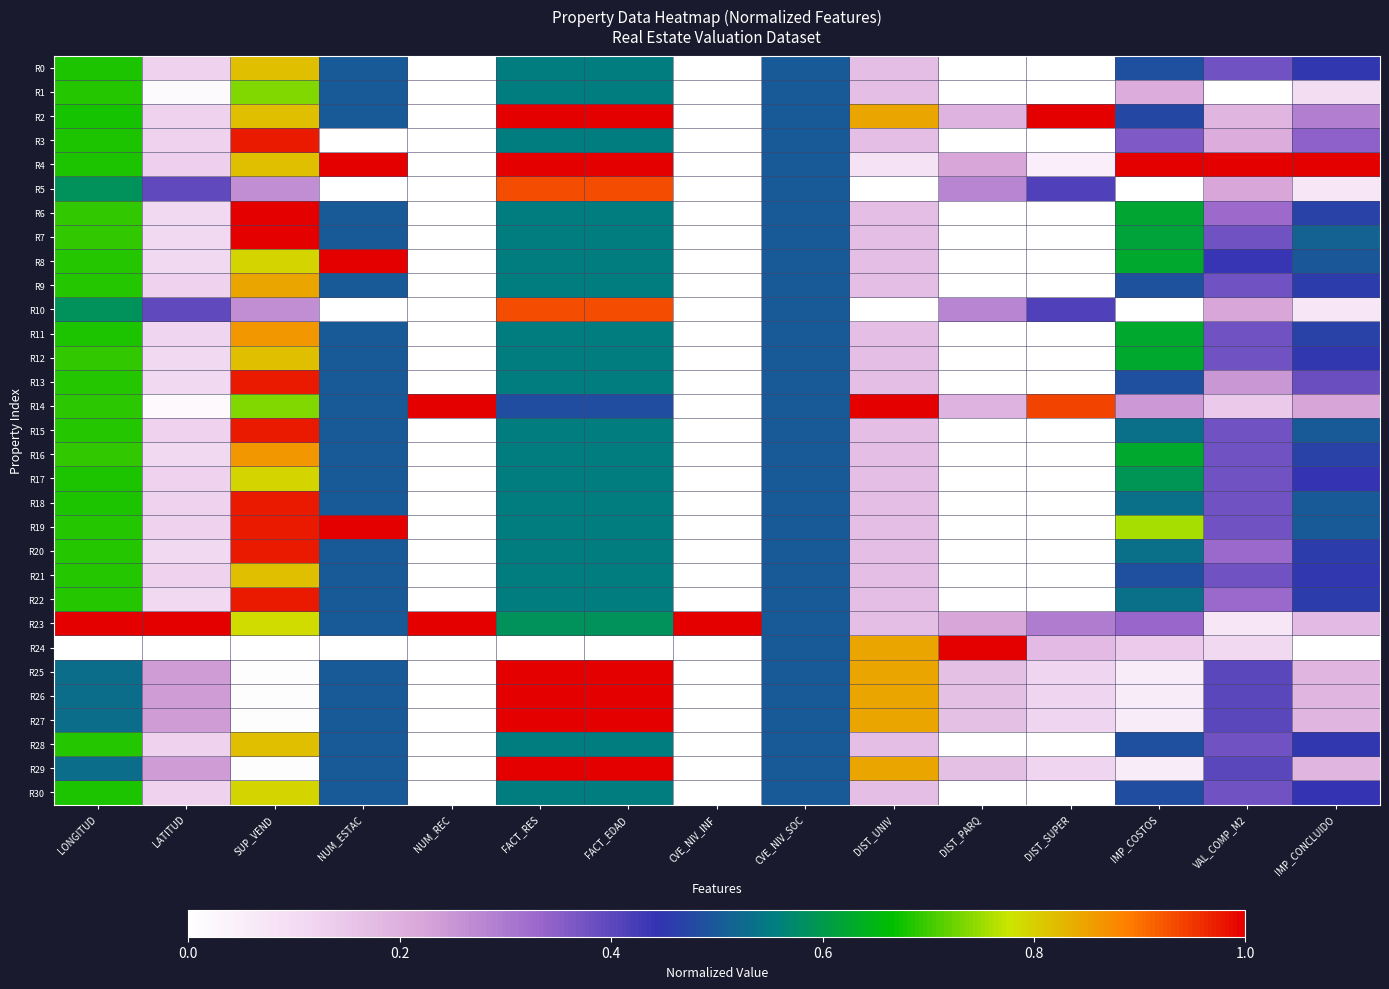

Reading left to right, transcribe all the data shown in this chart.

R0: LONGITUD=0.7	LATITUD=0.1	SUP_VEND=0.8	NUM_ESTAC=0.5	NUM_REC=0.0	FACT_RES=0.6	FACT_EDAD=0.6	CVE_NIV_INF=0.0	CVE_NIV_SOC=0.5	DIST_UNIV=0.2	DIST_PARQ=0.0	DIST_SUPER=0.0	IMP_COSTOS=0.5	VAL_COMP_M2=0.4	IMP_CONCLUIDO=0.5
R1: LONGITUD=0.7	LATITUD=0.0	SUP_VEND=0.7	NUM_ESTAC=0.5	NUM_REC=0.0	FACT_RES=0.6	FACT_EDAD=0.6	CVE_NIV_INF=0.0	CVE_NIV_SOC=0.5	DIST_UNIV=0.2	DIST_PARQ=0.0	DIST_SUPER=0.0	IMP_COSTOS=0.2	VAL_COMP_M2=0.0	IMP_CONCLUIDO=0.1
R2: LONGITUD=0.7	LATITUD=0.1	SUP_VEND=0.8	NUM_ESTAC=0.5	NUM_REC=0.0	FACT_RES=1.0	FACT_EDAD=1.0	CVE_NIV_INF=0.0	CVE_NIV_SOC=0.5	DIST_UNIV=0.8	DIST_PARQ=0.2	DIST_SUPER=1.0	IMP_COSTOS=0.5	VAL_COMP_M2=0.2	IMP_CONCLUIDO=0.3
R3: LONGITUD=0.7	LATITUD=0.1	SUP_VEND=1.0	NUM_ESTAC=0.0	NUM_REC=0.0	FACT_RES=0.6	FACT_EDAD=0.6	CVE_NIV_INF=0.0	CVE_NIV_SOC=0.5	DIST_UNIV=0.2	DIST_PARQ=0.0	DIST_SUPER=0.0	IMP_COSTOS=0.4	VAL_COMP_M2=0.2	IMP_CONCLUIDO=0.3
R4: LONGITUD=0.7	LATITUD=0.1	SUP_VEND=0.8	NUM_ESTAC=1.0	NUM_REC=0.0	FACT_RES=1.0	FACT_EDAD=1.0	CVE_NIV_INF=0.0	CVE_NIV_SOC=0.5	DIST_UNIV=0.1	DIST_PARQ=0.2	DIST_SUPER=0.0	IMP_COSTOS=1.0	VAL_COMP_M2=1.0	IMP_CONCLUIDO=1.0
R5: LONGITUD=0.6	LATITUD=0.4	SUP_VEND=0.3	NUM_ESTAC=0.0	NUM_REC=0.0	FACT_RES=0.9	FACT_EDAD=0.9	CVE_NIV_INF=0.0	CVE_NIV_SOC=0.5	DIST_UNIV=0.0	DIST_PARQ=0.3	DIST_SUPER=0.4	IMP_COSTOS=0.0	VAL_COMP_M2=0.2	IMP_CONCLUIDO=0.1
R6: LONGITUD=0.7	LATITUD=0.1	SUP_VEND=1.0	NUM_ESTAC=0.5	NUM_REC=0.0	FACT_RES=0.6	FACT_EDAD=0.6	CVE_NIV_INF=0.0	CVE_NIV_SOC=0.5	DIST_UNIV=0.2	DIST_PARQ=0.0	DIST_SUPER=0.0	IMP_COSTOS=0.6	VAL_COMP_M2=0.3	IMP_CONCLUIDO=0.5
R7: LONGITUD=0.7	LATITUD=0.1	SUP_VEND=1.0	NUM_ESTAC=0.5	NUM_REC=0.0	FACT_RES=0.6	FACT_EDAD=0.6	CVE_NIV_INF=0.0	CVE_NIV_SOC=0.5	DIST_UNIV=0.2	DIST_PARQ=0.0	DIST_SUPER=0.0	IMP_COSTOS=0.6	VAL_COMP_M2=0.4	IMP_CONCLUIDO=0.5
R8: LONGITUD=0.7	LATITUD=0.1	SUP_VEND=0.8	NUM_ESTAC=1.0	NUM_REC=0.0	FACT_RES=0.6	FACT_EDAD=0.6	CVE_NIV_INF=0.0	CVE_NIV_SOC=0.5	DIST_UNIV=0.2	DIST_PARQ=0.0	DIST_SUPER=0.0	IMP_COSTOS=0.6	VAL_COMP_M2=0.4	IMP_CONCLUIDO=0.5
R9: LONGITUD=0.7	LATITUD=0.1	SUP_VEND=0.8	NUM_ESTAC=0.5	NUM_REC=0.0	FACT_RES=0.6	FACT_EDAD=0.6	CVE_NIV_INF=0.0	CVE_NIV_SOC=0.5	DIST_UNIV=0.2	DIST_PARQ=0.0	DIST_SUPER=0.0	IMP_COSTOS=0.5	VAL_COMP_M2=0.4	IMP_CONCLUIDO=0.5
R10: LONGITUD=0.6	LATITUD=0.4	SUP_VEND=0.3	NUM_ESTAC=0.0	NUM_REC=0.0	FACT_RES=0.9	FACT_EDAD=0.9	CVE_NIV_INF=0.0	CVE_NIV_SOC=0.5	DIST_UNIV=0.0	DIST_PARQ=0.3	DIST_SUPER=0.4	IMP_COSTOS=0.0	VAL_COMP_M2=0.2	IMP_CONCLUIDO=0.1
R11: LONGITUD=0.7	LATITUD=0.1	SUP_VEND=0.9	NUM_ESTAC=0.5	NUM_REC=0.0	FACT_RES=0.6	FACT_EDAD=0.6	CVE_NIV_INF=0.0	CVE_NIV_SOC=0.5	DIST_UNIV=0.2	DIST_PARQ=0.0	DIST_SUPER=0.0	IMP_COSTOS=0.6	VAL_COMP_M2=0.4	IMP_CONCLUIDO=0.5
R12: LONGITUD=0.7	LATITUD=0.1	SUP_VEND=0.8	NUM_ESTAC=0.5	NUM_REC=0.0	FACT_RES=0.6	FACT_EDAD=0.6	CVE_NIV_INF=0.0	CVE_NIV_SOC=0.5	DIST_UNIV=0.2	DIST_PARQ=0.0	DIST_SUPER=0.0	IMP_COSTOS=0.6	VAL_COMP_M2=0.4	IMP_CONCLUIDO=0.5
R13: LONGITUD=0.7	LATITUD=0.1	SUP_VEND=1.0	NUM_ESTAC=0.5	NUM_REC=0.0	FACT_RES=0.6	FACT_EDAD=0.6	CVE_NIV_INF=0.0	CVE_NIV_SOC=0.5	DIST_UNIV=0.2	DIST_PARQ=0.0	DIST_SUPER=0.0	IMP_COSTOS=0.5	VAL_COMP_M2=0.2	IMP_CONCLUIDO=0.4
R14: LONGITUD=0.7	LATITUD=0.0	SUP_VEND=0.7	NUM_ESTAC=0.5	NUM_REC=1.0	FACT_RES=0.5	FACT_EDAD=0.5	CVE_NIV_INF=0.0	CVE_NIV_SOC=0.5	DIST_UNIV=1.0	DIST_PARQ=0.2	DIST_SUPER=0.9	IMP_COSTOS=0.2	VAL_COMP_M2=0.1	IMP_CONCLUIDO=0.2
R15: LONGITUD=0.7	LATITUD=0.1	SUP_VEND=1.0	NUM_ESTAC=0.5	NUM_REC=0.0	FACT_RES=0.6	FACT_EDAD=0.6	CVE_NIV_INF=0.0	CVE_NIV_SOC=0.5	DIST_UNIV=0.2	DIST_PARQ=0.0	DIST_SUPER=0.0	IMP_COSTOS=0.5	VAL_COMP_M2=0.4	IMP_CONCLUIDO=0.5
R16: LONGITUD=0.7	LATITUD=0.1	SUP_VEND=0.9	NUM_ESTAC=0.5	NUM_REC=0.0	FACT_RES=0.6	FACT_EDAD=0.6	CVE_NIV_INF=0.0	CVE_NIV_SOC=0.5	DIST_UNIV=0.2	DIST_PARQ=0.0	DIST_SUPER=0.0	IMP_COSTOS=0.6	VAL_COMP_M2=0.4	IMP_CONCLUIDO=0.5
R17: LONGITUD=0.7	LATITUD=0.1	SUP_VEND=0.8	NUM_ESTAC=0.5	NUM_REC=0.0	FACT_RES=0.6	FACT_EDAD=0.6	CVE_NIV_INF=0.0	CVE_NIV_SOC=0.5	DIST_UNIV=0.2	DIST_PARQ=0.0	DIST_SUPER=0.0	IMP_COSTOS=0.6	VAL_COMP_M2=0.4	IMP_CONCLUIDO=0.4
R18: LONGITUD=0.7	LATITUD=0.1	SUP_VEND=1.0	NUM_ESTAC=0.5	NUM_REC=0.0	FACT_RES=0.6	FACT_EDAD=0.6	CVE_NIV_INF=0.0	CVE_NIV_SOC=0.5	DIST_UNIV=0.2	DIST_PARQ=0.0	DIST_SUPER=0.0	IMP_COSTOS=0.5	VAL_COMP_M2=0.4	IMP_CONCLUIDO=0.5
R19: LONGITUD=0.7	LATITUD=0.1	SUP_VEND=1.0	NUM_ESTAC=1.0	NUM_REC=0.0	FACT_RES=0.6	FACT_EDAD=0.6	CVE_NIV_INF=0.0	CVE_NIV_SOC=0.5	DIST_UNIV=0.2	DIST_PARQ=0.0	DIST_SUPER=0.0	IMP_COSTOS=0.8	VAL_COMP_M2=0.4	IMP_CONCLUIDO=0.5
R20: LONGITUD=0.7	LATITUD=0.1	SUP_VEND=1.0	NUM_ESTAC=0.5	NUM_REC=0.0	FACT_RES=0.6	FACT_EDAD=0.6	CVE_NIV_INF=0.0	CVE_NIV_SOC=0.5	DIST_UNIV=0.2	DIST_PARQ=0.0	DIST_SUPER=0.0	IMP_COSTOS=0.5	VAL_COMP_M2=0.3	IMP_CONCLUIDO=0.5
R21: LONGITUD=0.7	LATITUD=0.1	SUP_VEND=0.8	NUM_ESTAC=0.5	NUM_REC=0.0	FACT_RES=0.6	FACT_EDAD=0.6	CVE_NIV_INF=0.0	CVE_NIV_SOC=0.5	DIST_UNIV=0.2	DIST_PARQ=0.0	DIST_SUPER=0.0	IMP_COSTOS=0.5	VAL_COMP_M2=0.4	IMP_CONCLUIDO=0.5
R22: LONGITUD=0.7	LATITUD=0.1	SUP_VEND=1.0	NUM_ESTAC=0.5	NUM_REC=0.0	FACT_RES=0.6	FACT_EDAD=0.6	CVE_NIV_INF=0.0	CVE_NIV_SOC=0.5	DIST_UNIV=0.2	DIST_PARQ=0.0	DIST_SUPER=0.0	IMP_COSTOS=0.5	VAL_COMP_M2=0.3	IMP_CONCLUIDO=0.5
R23: LONGITUD=1.0	LATITUD=1.0	SUP_VEND=0.8	NUM_ESTAC=0.5	NUM_REC=1.0	FACT_RES=0.6	FACT_EDAD=0.6	CVE_NIV_INF=1.0	CVE_NIV_SOC=0.5	DIST_UNIV=0.2	DIST_PARQ=0.2	DIST_SUPER=0.3	IMP_COSTOS=0.3	VAL_COMP_M2=0.1	IMP_CONCLUIDO=0.2
R24: LONGITUD=0.0	LATITUD=0.0	SUP_VEND=0.0	NUM_ESTAC=0.0	NUM_REC=0.0	FACT_RES=0.0	FACT_EDAD=0.0	CVE_NIV_INF=0.0	CVE_NIV_SOC=0.5	DIST_UNIV=0.8	DIST_PARQ=1.0	DIST_SUPER=0.2	IMP_COSTOS=0.1	VAL_COMP_M2=0.1	IMP_CONCLUIDO=0.0
R25: LONGITUD=0.5	LATITUD=0.2	SUP_VEND=0.0	NUM_ESTAC=0.5	NUM_REC=0.0	FACT_RES=1.0	FACT_EDAD=1.0	CVE_NIV_INF=0.0	CVE_NIV_SOC=0.5	DIST_UNIV=0.8	DIST_PARQ=0.2	DIST_SUPER=0.1	IMP_COSTOS=0.1	VAL_COMP_M2=0.4	IMP_CONCLUIDO=0.2
R26: LONGITUD=0.5	LATITUD=0.2	SUP_VEND=0.0	NUM_ESTAC=0.5	NUM_REC=0.0	FACT_RES=1.0	FACT_EDAD=1.0	CVE_NIV_INF=0.0	CVE_NIV_SOC=0.5	DIST_UNIV=0.8	DIST_PARQ=0.2	DIST_SUPER=0.1	IMP_COSTOS=0.1	VAL_COMP_M2=0.4	IMP_CONCLUIDO=0.2
R27: LONGITUD=0.5	LATITUD=0.2	SUP_VEND=0.0	NUM_ESTAC=0.5	NUM_REC=0.0	FACT_RES=1.0	FACT_EDAD=1.0	CVE_NIV_INF=0.0	CVE_NIV_SOC=0.5	DIST_UNIV=0.8	DIST_PARQ=0.2	DIST_SUPER=0.1	IMP_COSTOS=0.1	VAL_COMP_M2=0.4	IMP_CONCLUIDO=0.2
R28: LONGITUD=0.7	LATITUD=0.1	SUP_VEND=0.8	NUM_ESTAC=0.5	NUM_REC=0.0	FACT_RES=0.6	FACT_EDAD=0.6	CVE_NIV_INF=0.0	CVE_NIV_SOC=0.5	DIST_UNIV=0.2	DIST_PARQ=0.0	DIST_SUPER=0.0	IMP_COSTOS=0.5	VAL_COMP_M2=0.4	IMP_CONCLUIDO=0.5
R29: LONGITUD=0.5	LATITUD=0.2	SUP_VEND=0.0	NUM_ESTAC=0.5	NUM_REC=0.0	FACT_RES=1.0	FACT_EDAD=1.0	CVE_NIV_INF=0.0	CVE_NIV_SOC=0.5	DIST_UNIV=0.8	DIST_PARQ=0.2	DIST_SUPER=0.1	IMP_COSTOS=0.1	VAL_COMP_M2=0.4	IMP_CONCLUIDO=0.2
R30: LONGITUD=0.7	LATITUD=0.1	SUP_VEND=0.8	NUM_ESTAC=0.5	NUM_REC=0.0	FACT_RES=0.6	FACT_EDAD=0.6	CVE_NIV_INF=0.0	CVE_NIV_SOC=0.5	DIST_UNIV=0.2	DIST_PARQ=0.0	DIST_SUPER=0.0	IMP_COSTOS=0.5	VAL_COMP_M2=0.4	IMP_CONCLUIDO=0.4